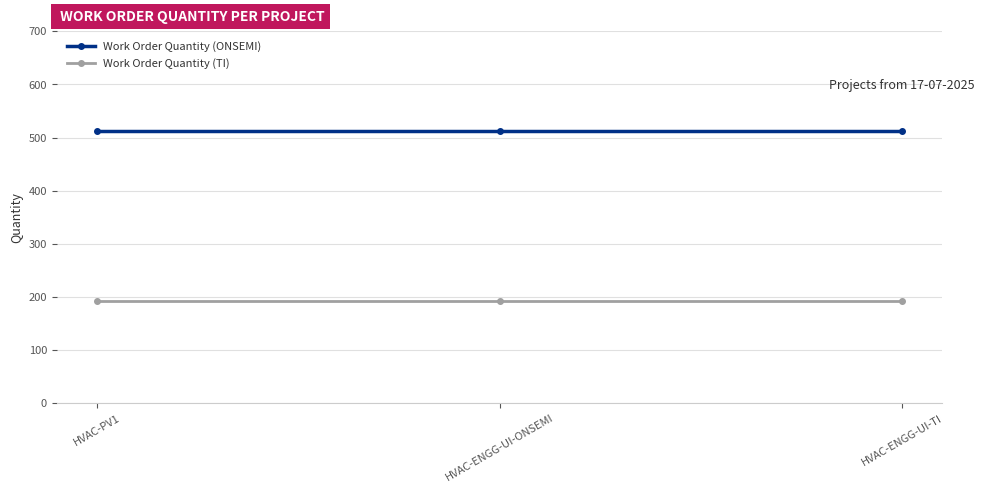

What is the difference between the highest and lowest values at HVAC-ENGG-UI-ONSEMI?

320